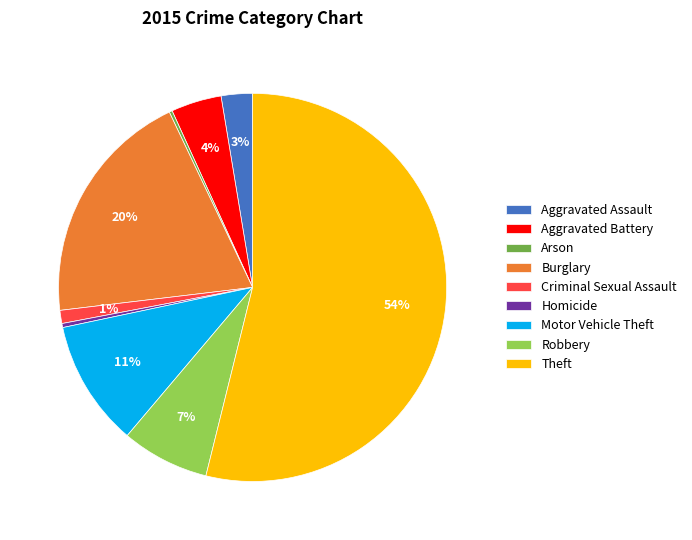

True or false: Robbery accounts for 1% of the total.

False